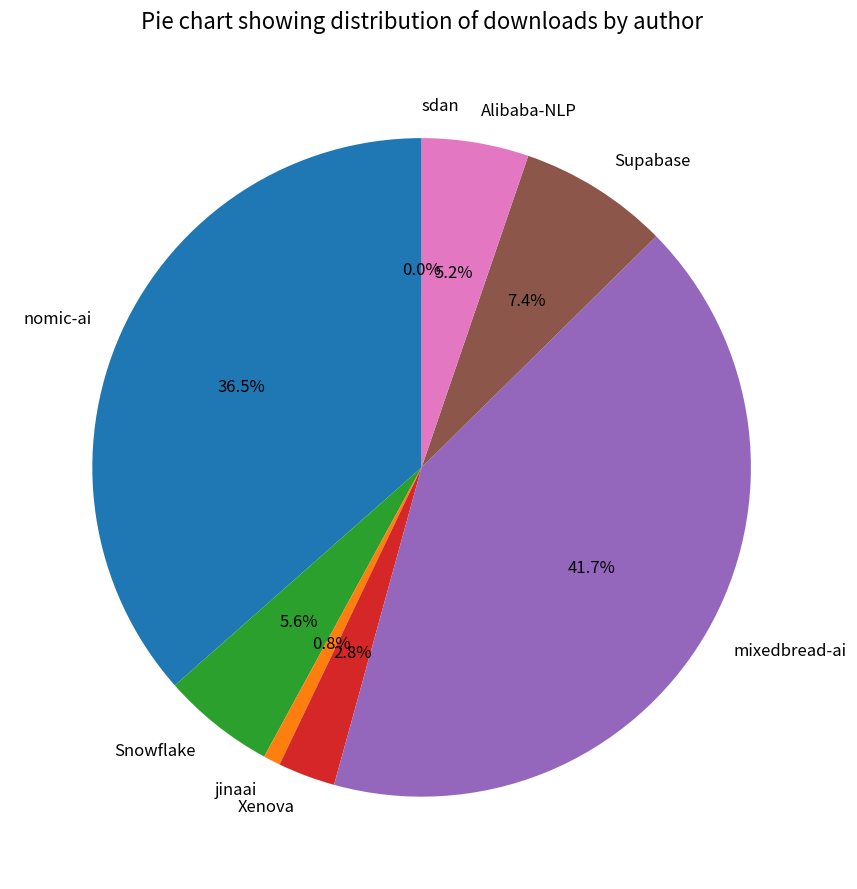

What percentage is NOT represented by mixedbread-ai?

58.3%